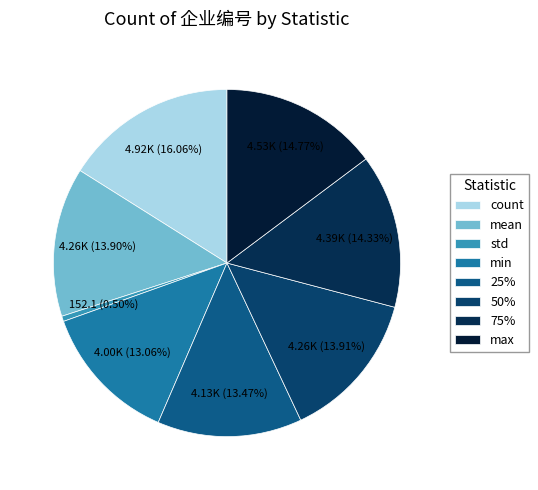

How much of the chart is everything except std?

99.5%